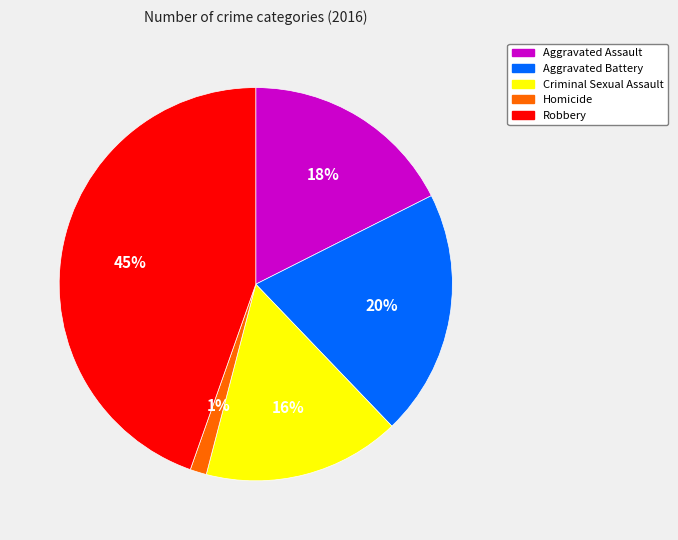

Between Robbery and Criminal Sexual Assault, which is larger?

Robbery